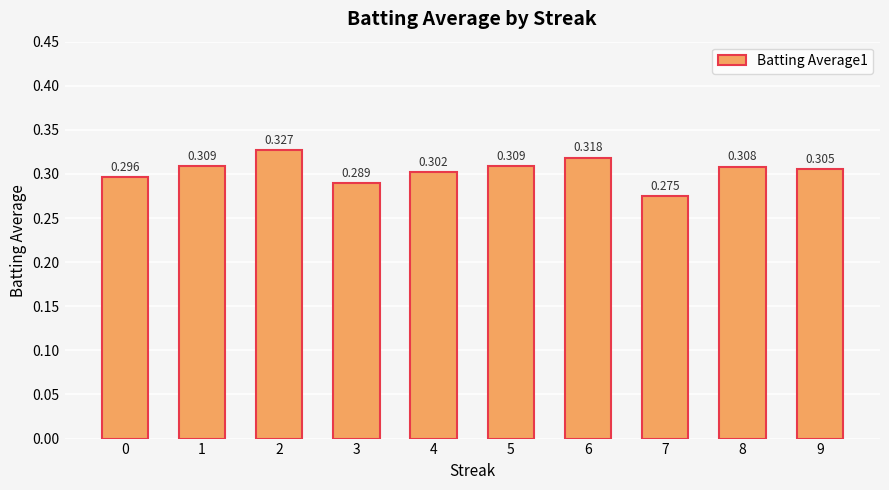

Are the bars grouped side by side (vs. stacked)?

No